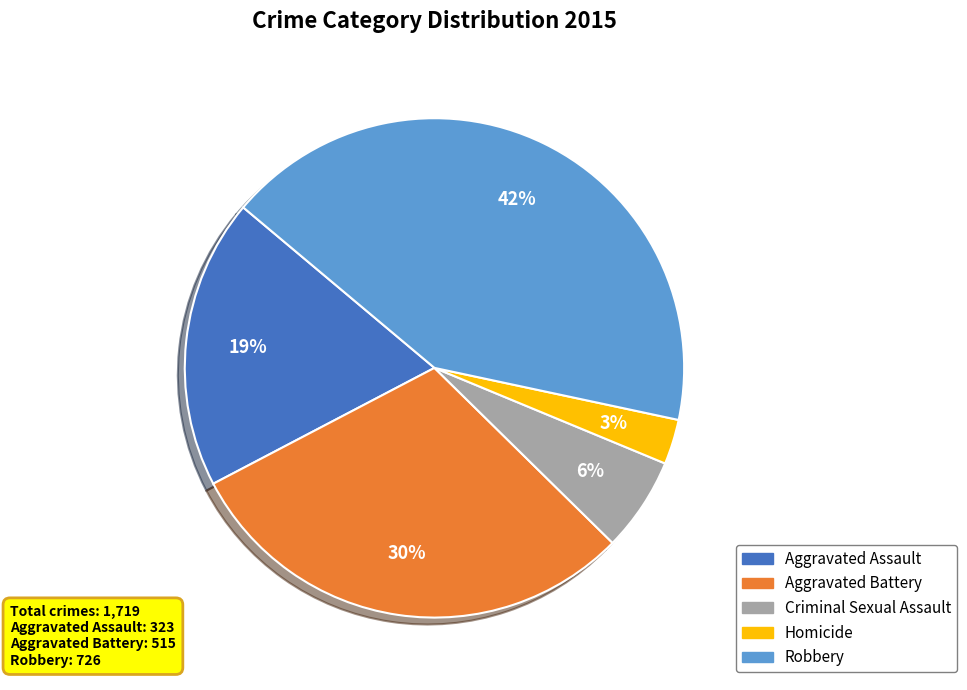

To the nearest percent, what percentage of the pie is Criminal Sexual Assault?

6%